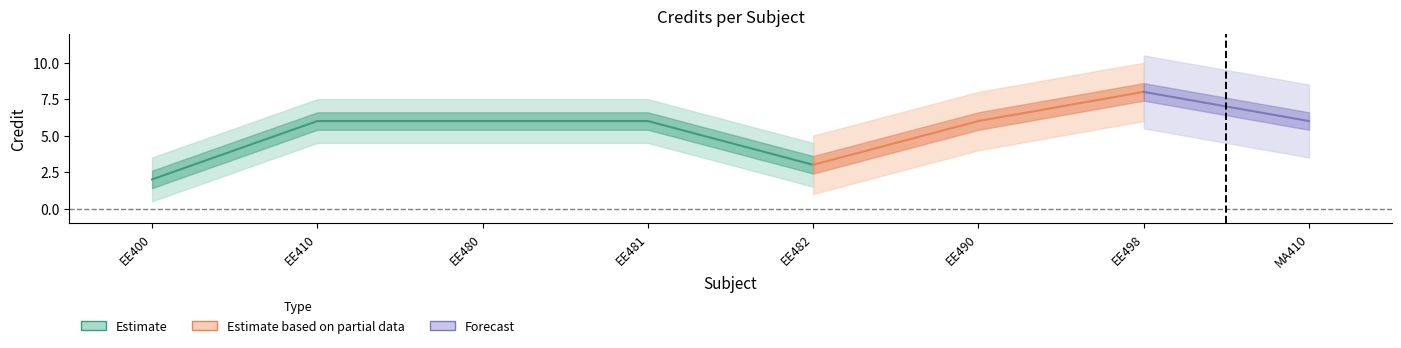

Is it true that the value at 2 is 8?

False